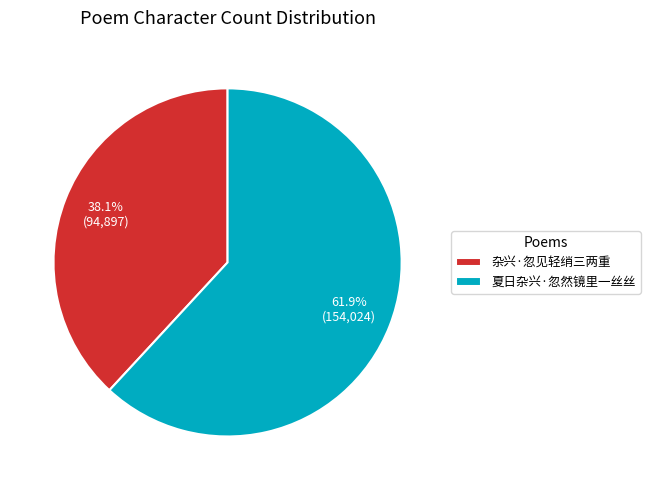

To the nearest percent, what is the combined percentage of 夏日杂兴·忽然镜里一丝丝 and 杂兴·忽见轻绡三两重?

100%